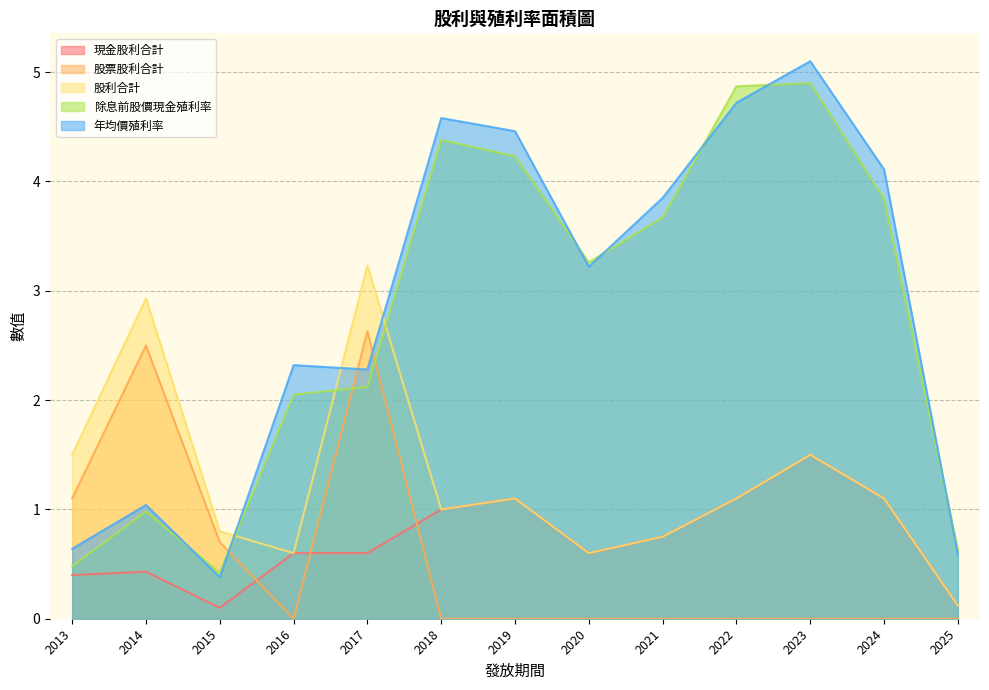

What is the spread (max minus min) of values at 2023?

5.1